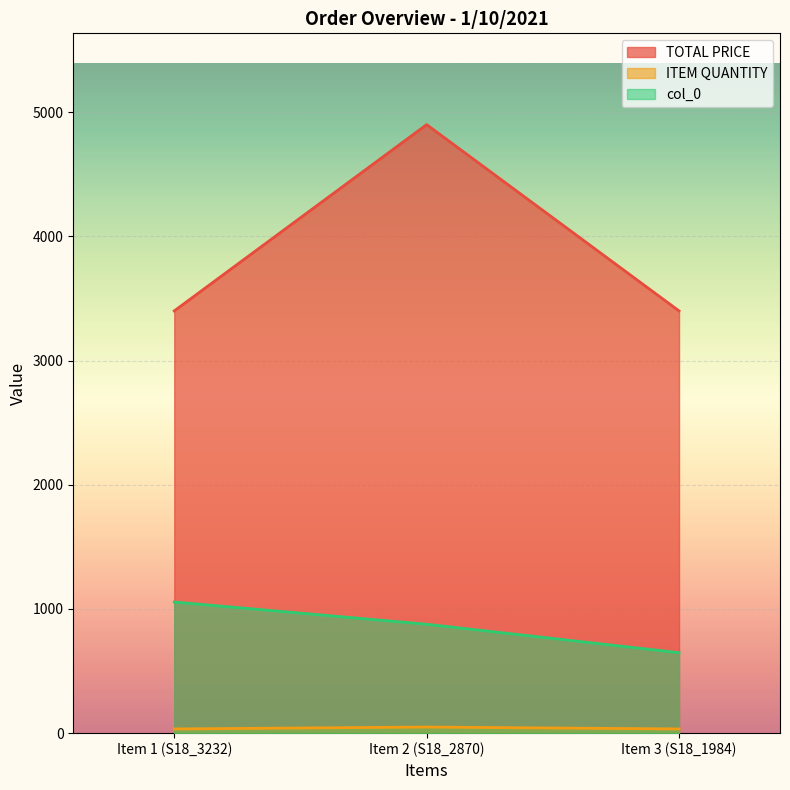

What is the average value of the col_0 series?

860